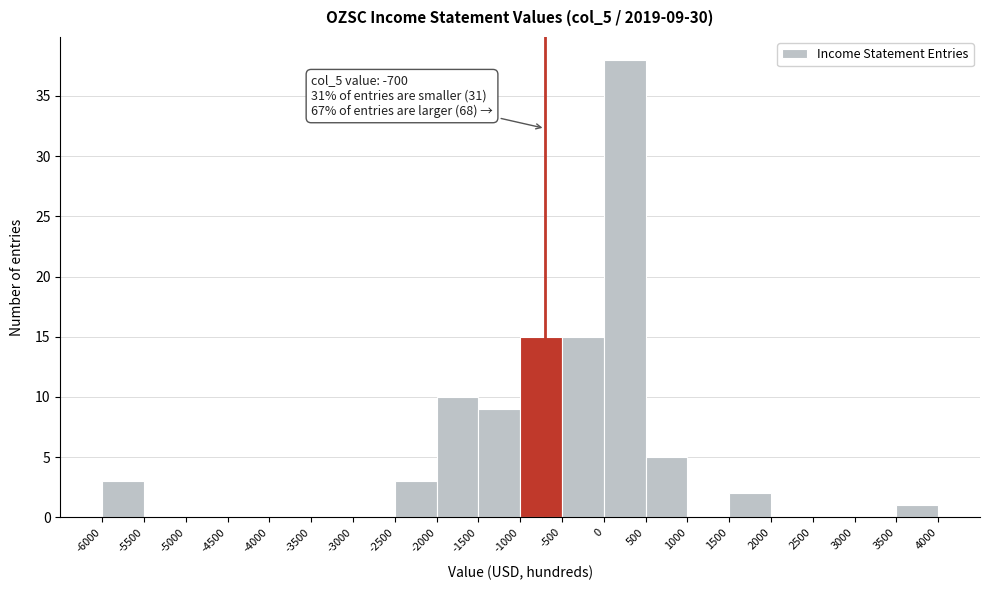

Which range on the x-axis has the tallest bar?

0 to 500